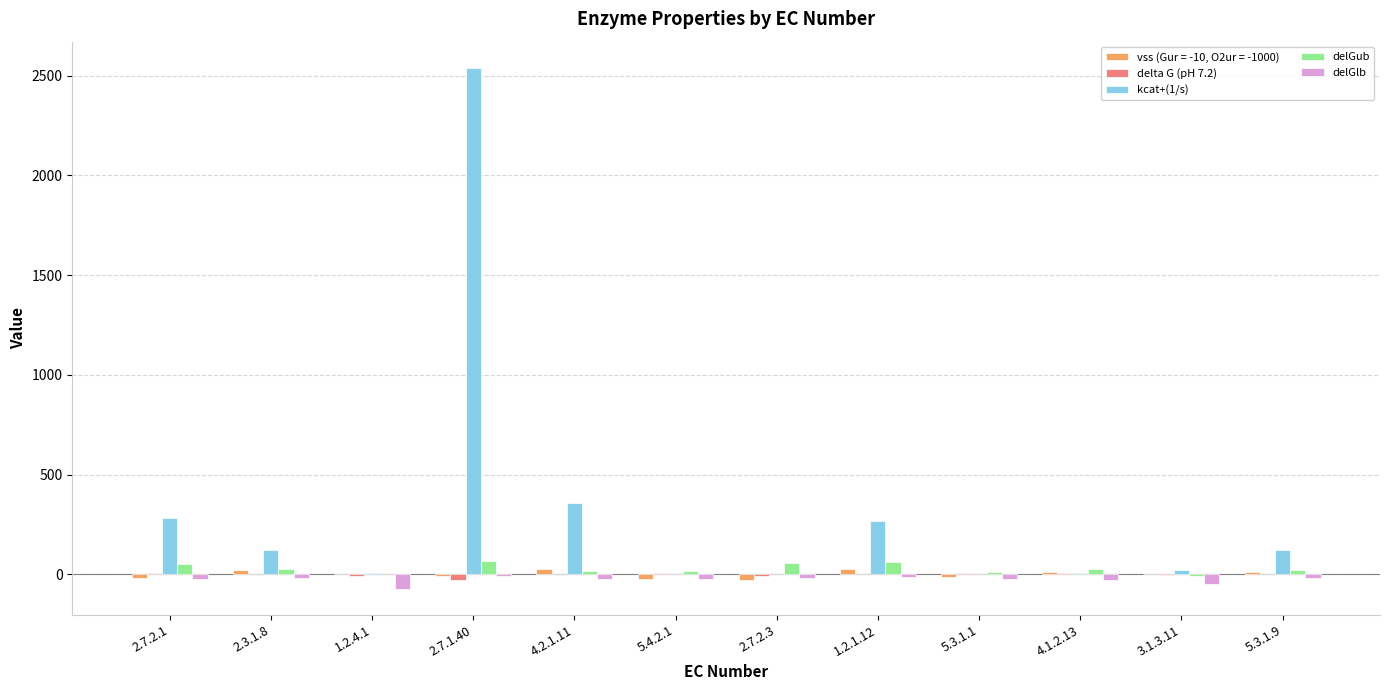

What value does the delGub series have at 2.7.2.1?

52.1